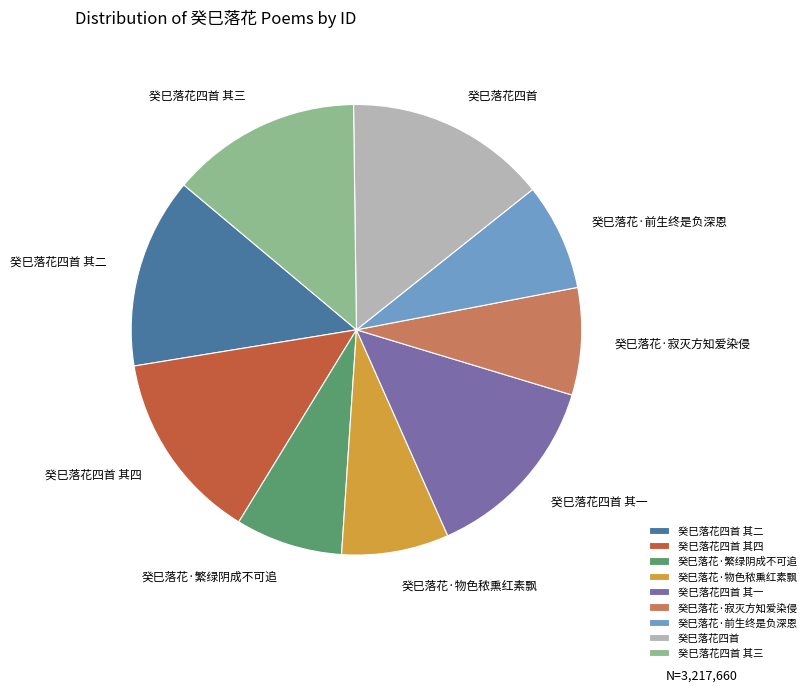

Is the sum of 癸巳落花·繁绿阴成不可追 and 癸巳落花四首 greater than half?

No